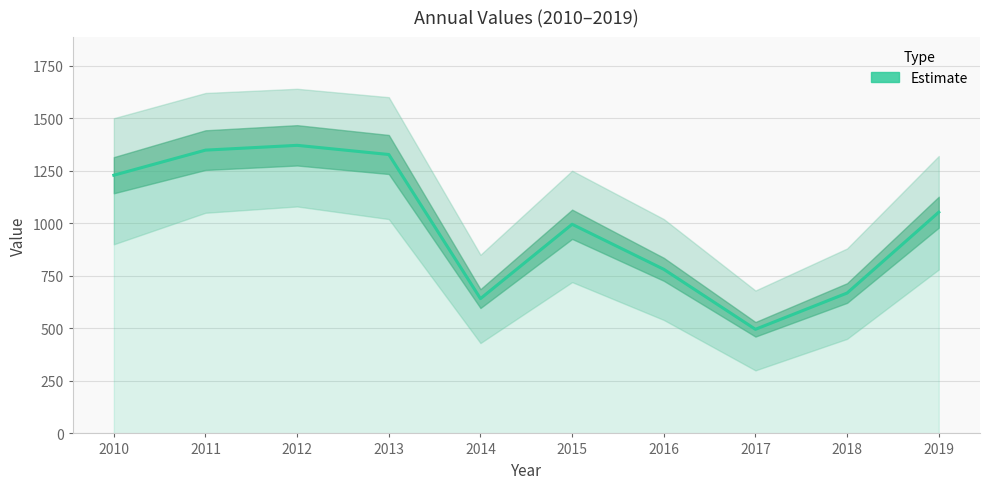

At which category does the data reach its first local valley?

2014